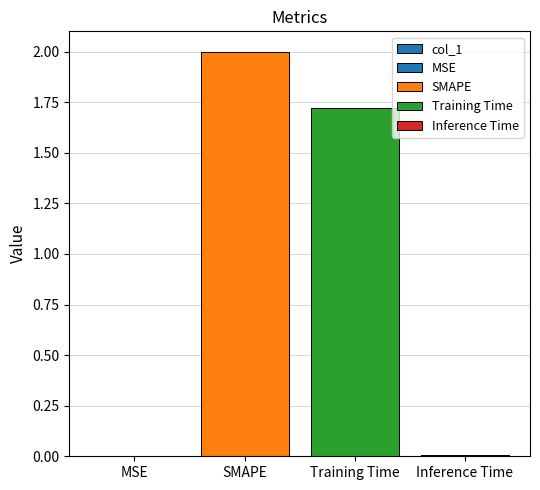

Is it true that the value at SMAPE is 1.0?

False